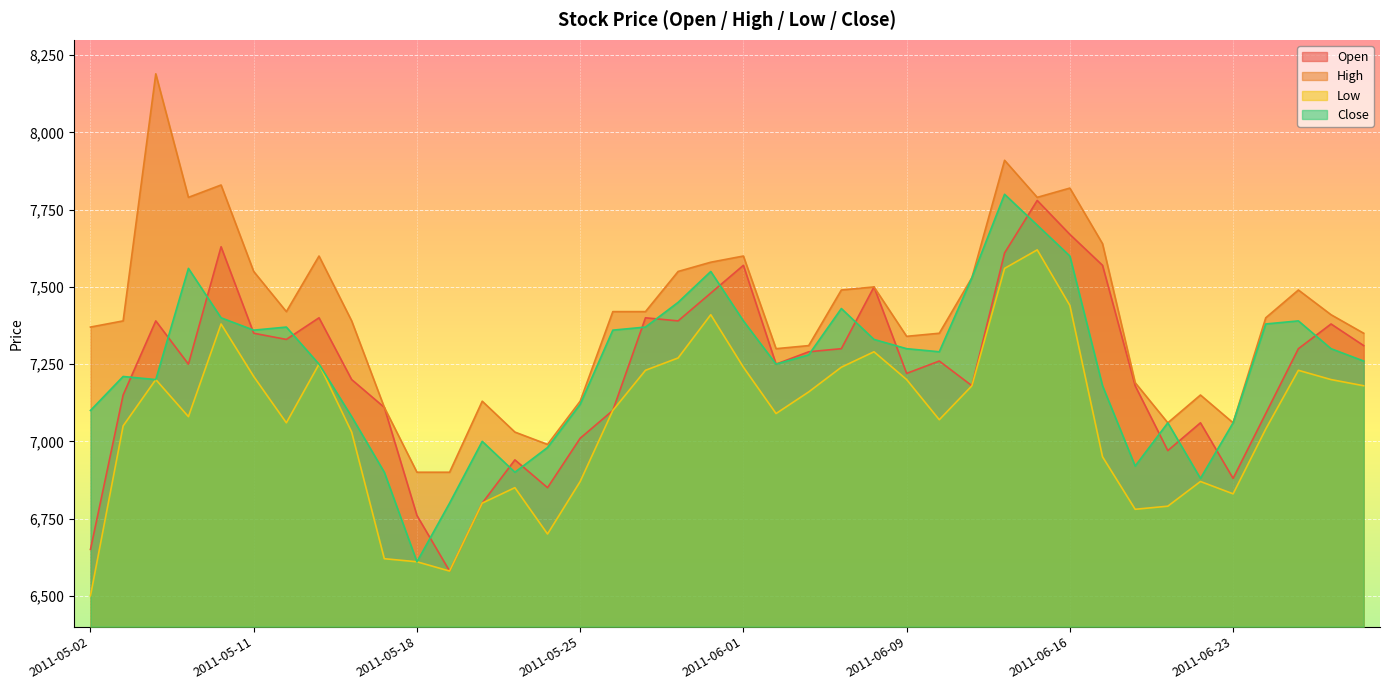

Between 2011-06-09 and 2011-06-28, which series saw the biggest shift?

Open